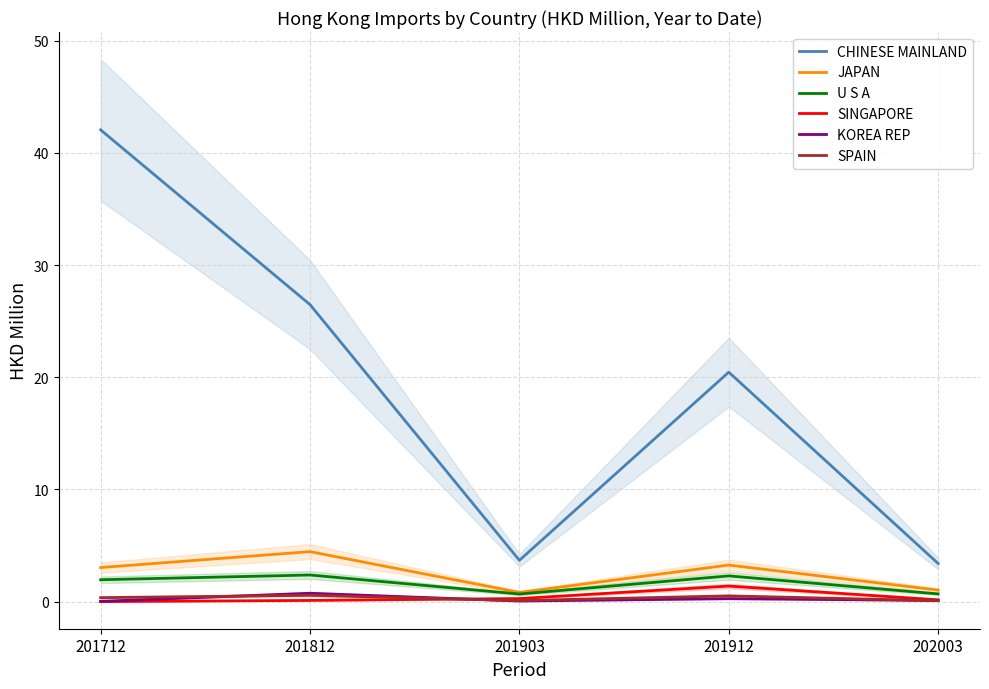

Reading left to right, list all the values displayed in this chart.

CHINESE MAINLAND: 42.1	26.5	3.7	20.5	3.4
JAPAN: 3.0	4.5	0.8	3.3	1.0
U S A: 1.9	2.4	0.7	2.3	0.7
SINGAPORE: 0.0	0.1	0.3	1.4	0.2
KOREA REP: 0.0	0.7	0.1	0.3	0.1
SPAIN: 0.4	0.6	0.1	0.5	0.1